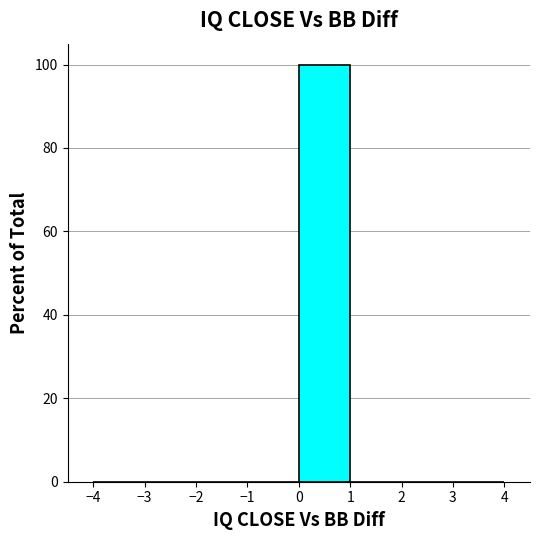

Reading left to right, transcribe this chart: for each bar, give the range it covers on the x-axis and its height. The values are not printed on the chart, so give them approximately, as read against the axis.

-4 to -3: 0
-3 to -2: 0
-2 to -1: 0
-1 to 0: 0
0 to 1: 100
1 to 2: 0
2 to 3: 0
3 to 4: 0